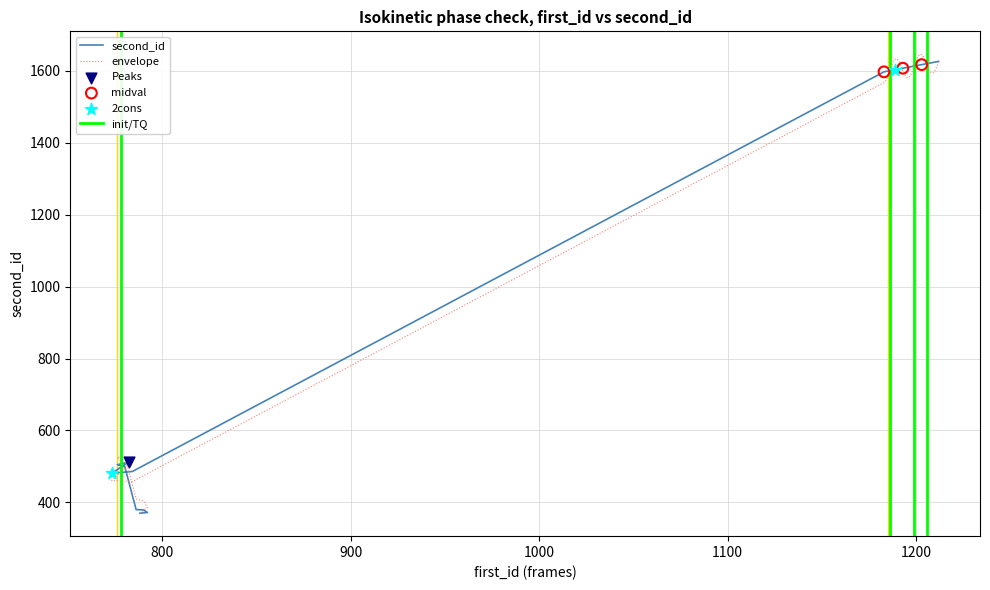

What is the change in value from 1183 to 1212?

+29